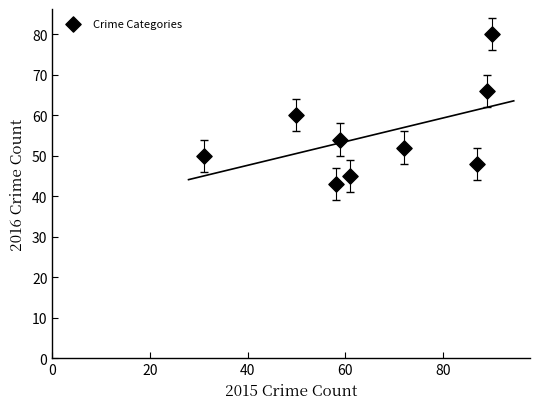

What is the range of X values (max minus min)?

59